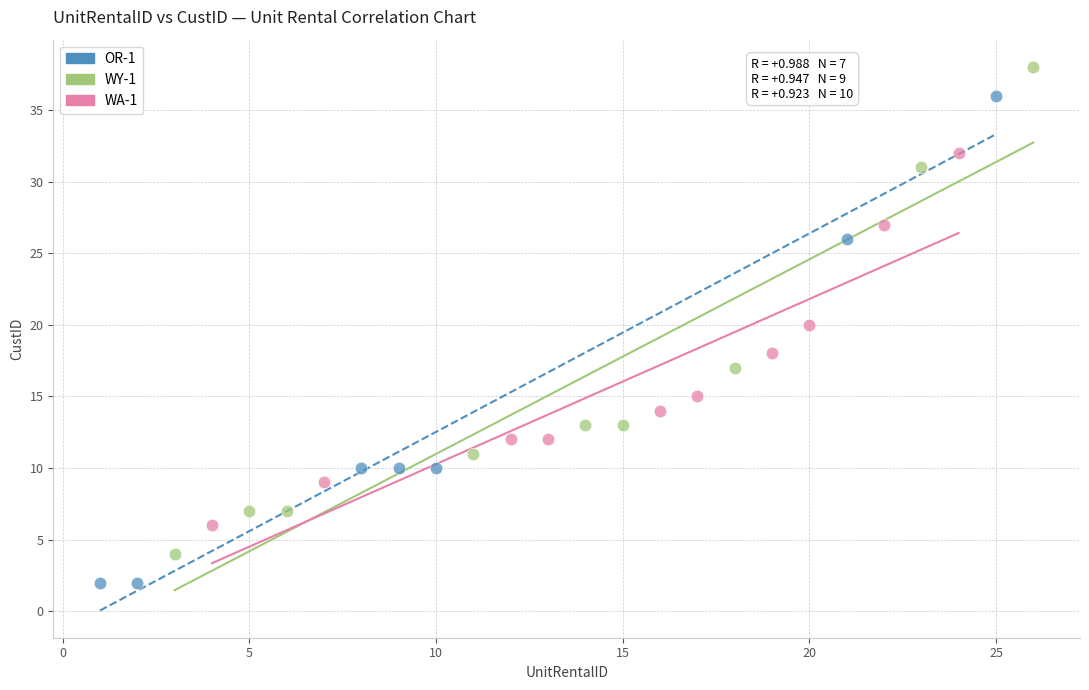

Which series contains the highest Y value?

WY-1